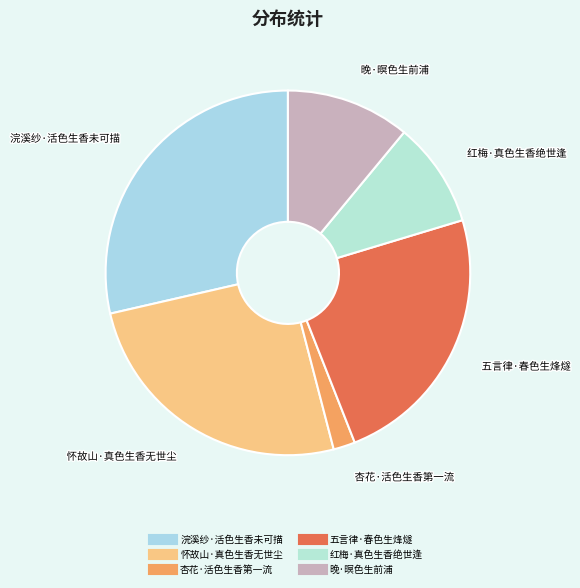

True or false: 浣溪纱·活色生香未可描 accounts for 38% of the total.

False